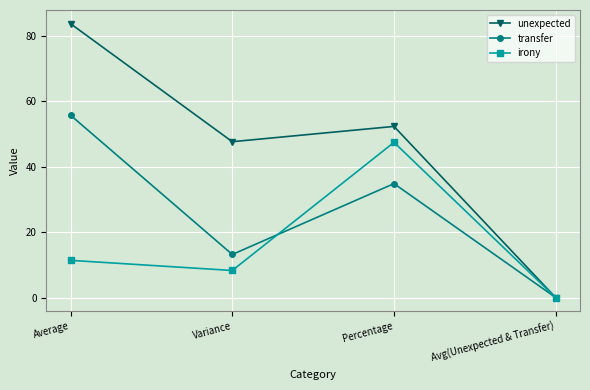

What is the difference between the maximum and minimum values in the irony series?

47.5